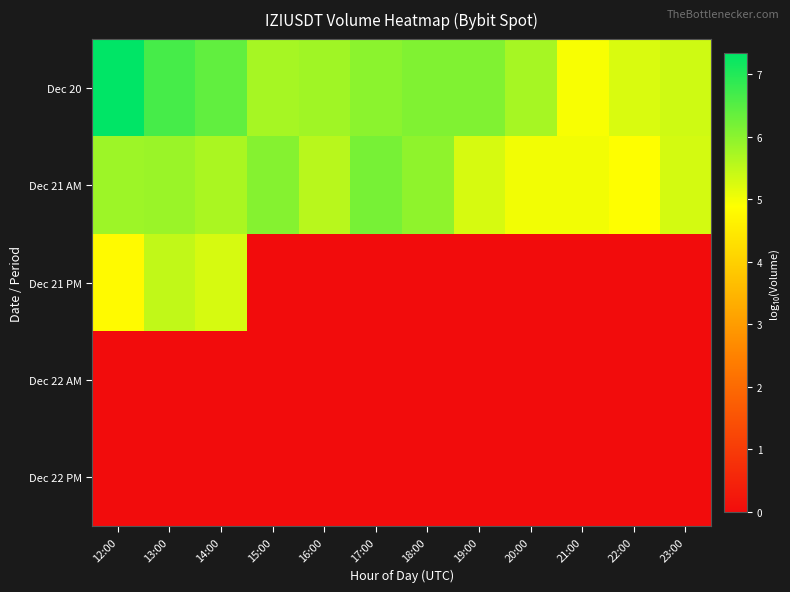

Which series has the largest range (max minus min)?

Dec 21 PM